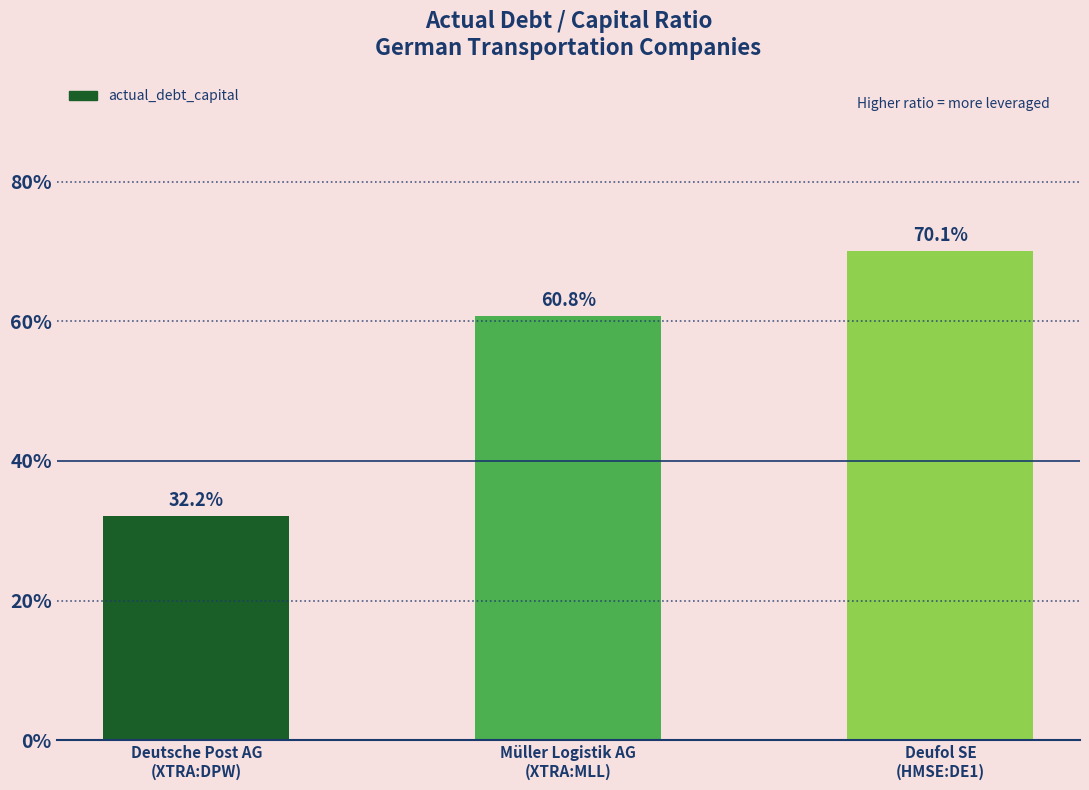

Which category has the lowest value across all series?

Deutsche Post AG
(XTRA:DPW)